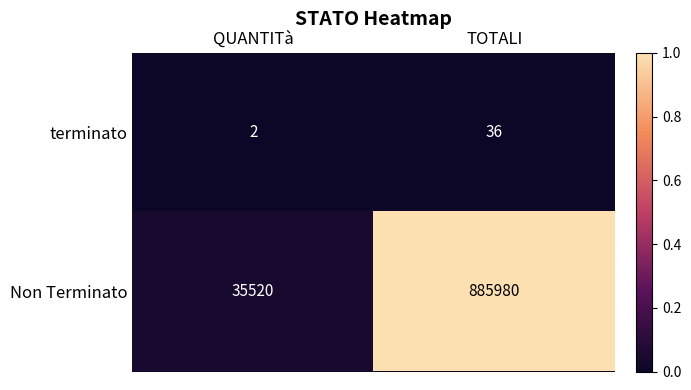

Read the Non Terminato value at QUANTITà.

35520